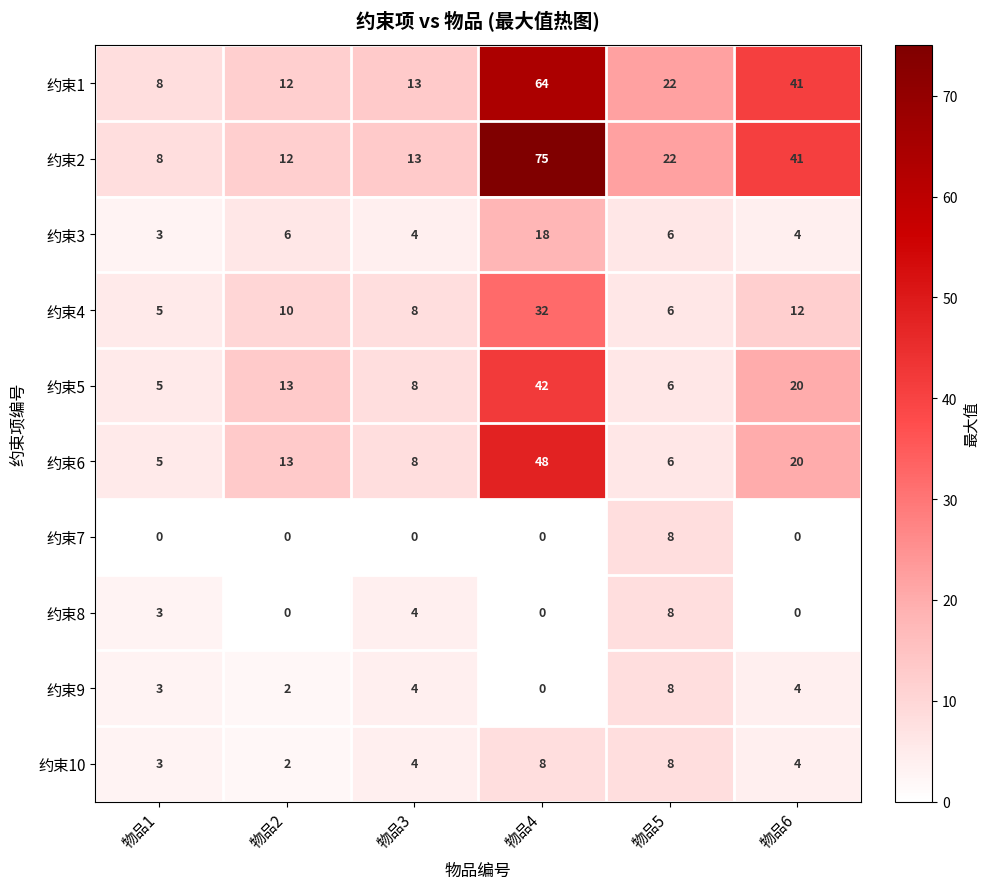

What is the spread (max minus min) of values at 物品2?

13